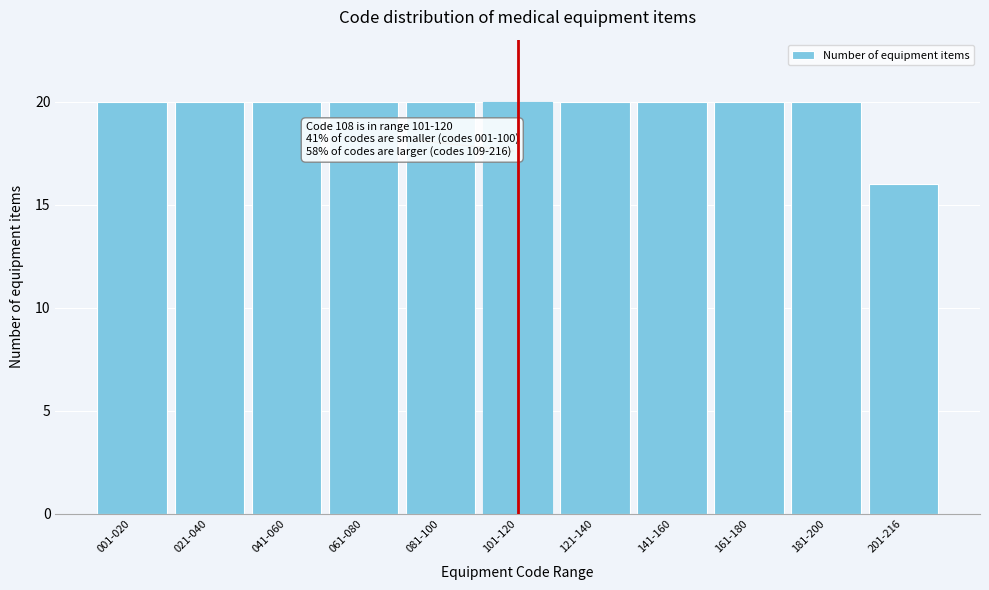

Reading right to left, extract all data points from this chart.

16	20	20	20	20	20	20	20	20	20	20